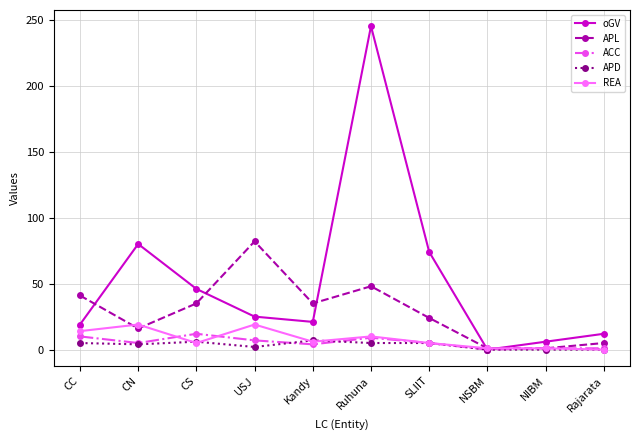

Which category has the highest value in the APL series?

USJ